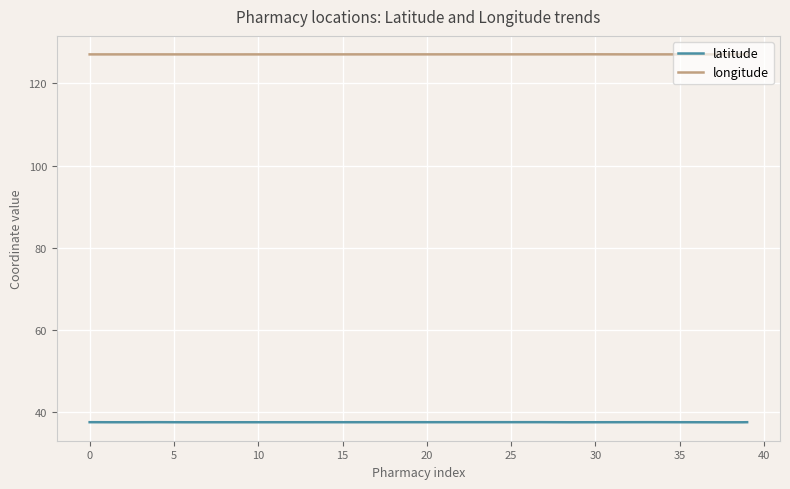

True or false: latitude and longitude intersect in this chart.

False